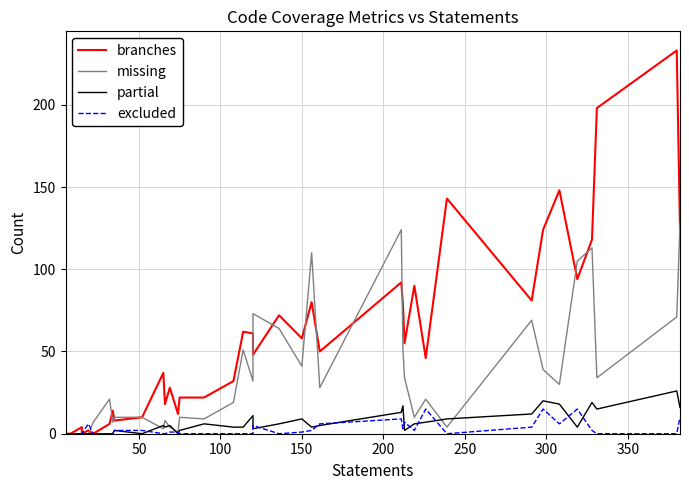

Reading left to right, what are all the values shown in this chart?

branches: 0	0	0	0	4	0	2	0	6	14	8	10	37	18	28	12	22	22	32	62	61	48	72	58	80	50	92	79	55	90	46	143	81	124	148	94	118	198	233	125
missing: 1	0	0	0	0	0	0	7	21	7	10	10	3	8	4	1	10	9	19	51	32	73	64	41	110	28	124	51	34	10	21	4	69	39	30	105	113	34	71	128
partial: 0	0	0	0	0	0	0	0	0	0	2	0	5	4	5	0	2	6	4	4	11	3	6	9	4	5	13	17	2	6	7	9	12	20	18	4	19	15	26	16
excluded: 0	0	0	0	0	0	6	0	0	0	2	2	0	0	1	1	0	0	0	0	0	5	0	1	2	6	9	3	7	2	15	0	4	15	6	15	2	0	0	10